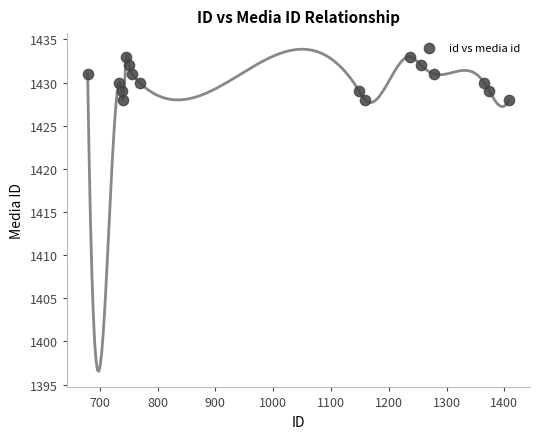

What is the range of Y values (max minus min)?

5